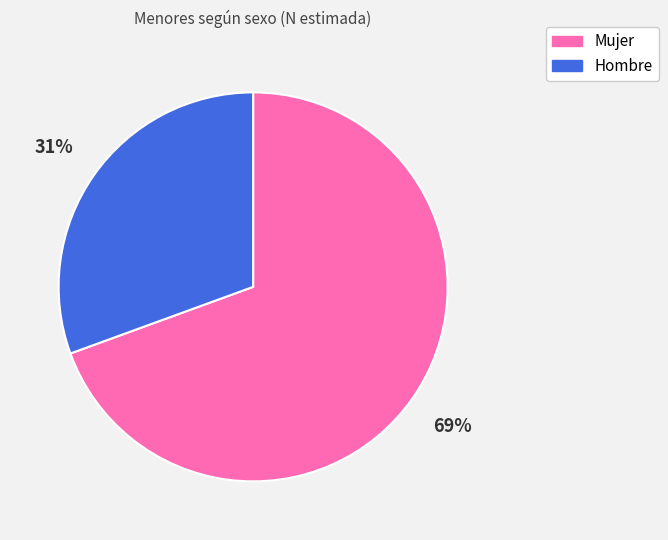

True or false: Mujer accounts for 69% of the total.

True